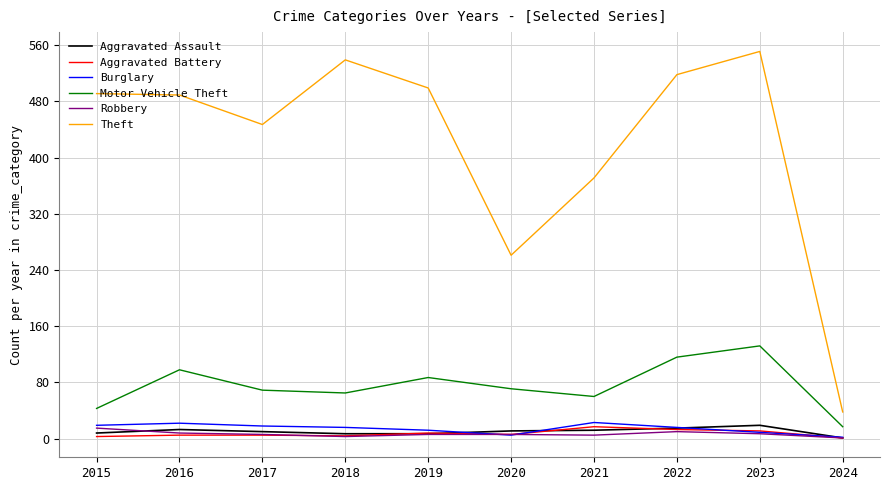

Which series changed the most between 2017 and 2018?

Theft